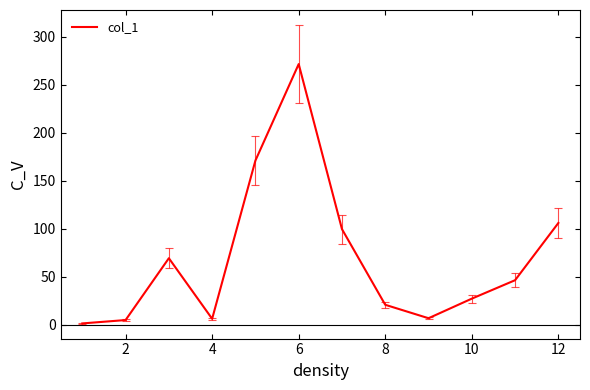

What is the difference between the maximum and minimum values?

270.1